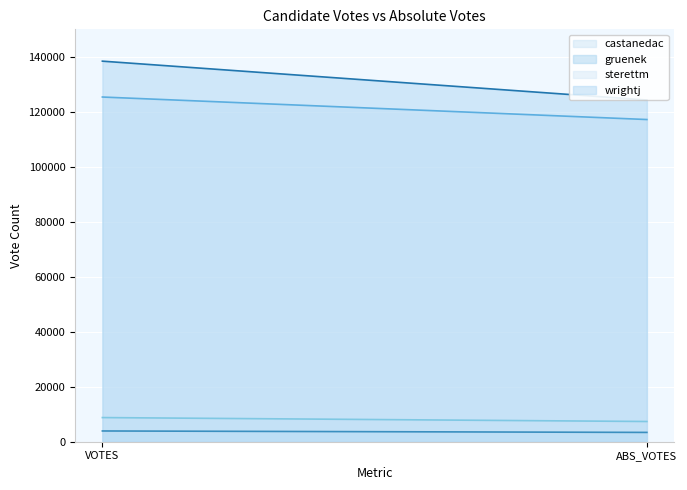

Is it true that wrightj equals 182122 at VOTES?

False